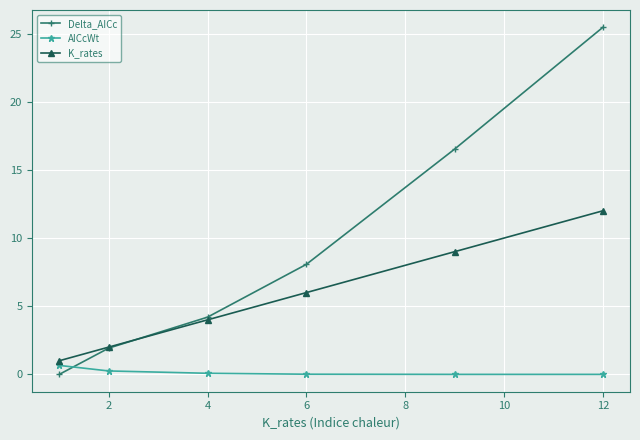

True or false: K_rates has more than 1 interior local peaks.

False